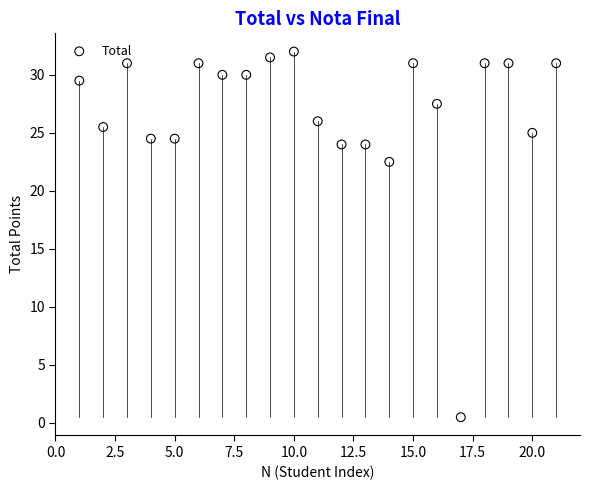

What Y value in the scatter plot is closest to 16?

22.5